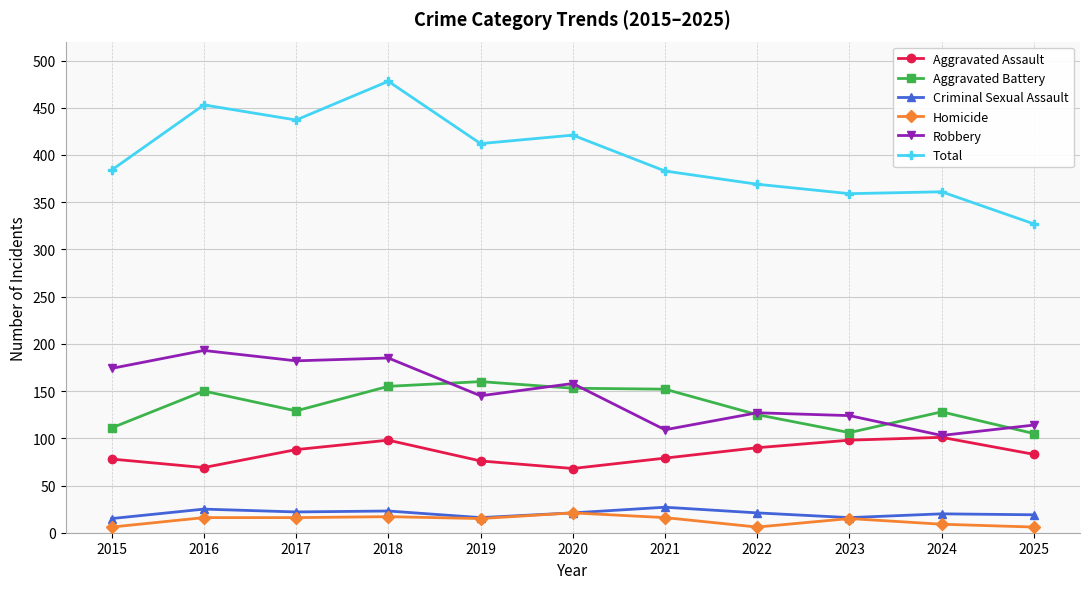

Does the chart have visible grid lines?

Yes